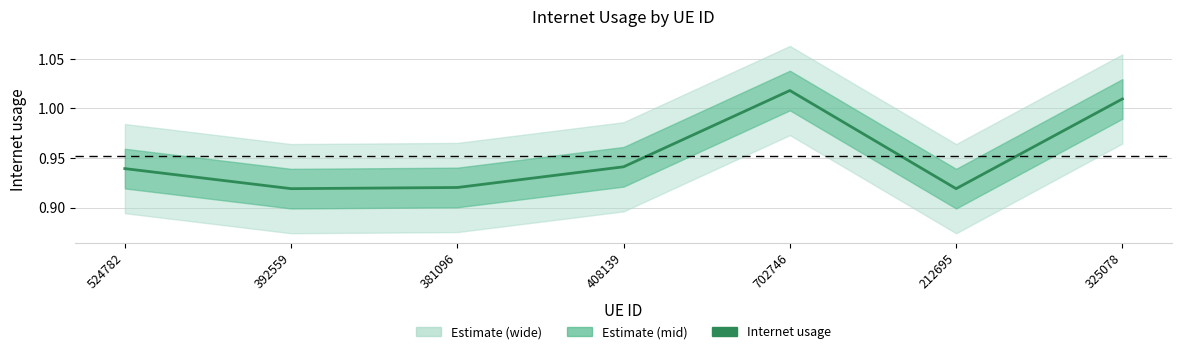

What is the label of the 4th point from the left?

408139